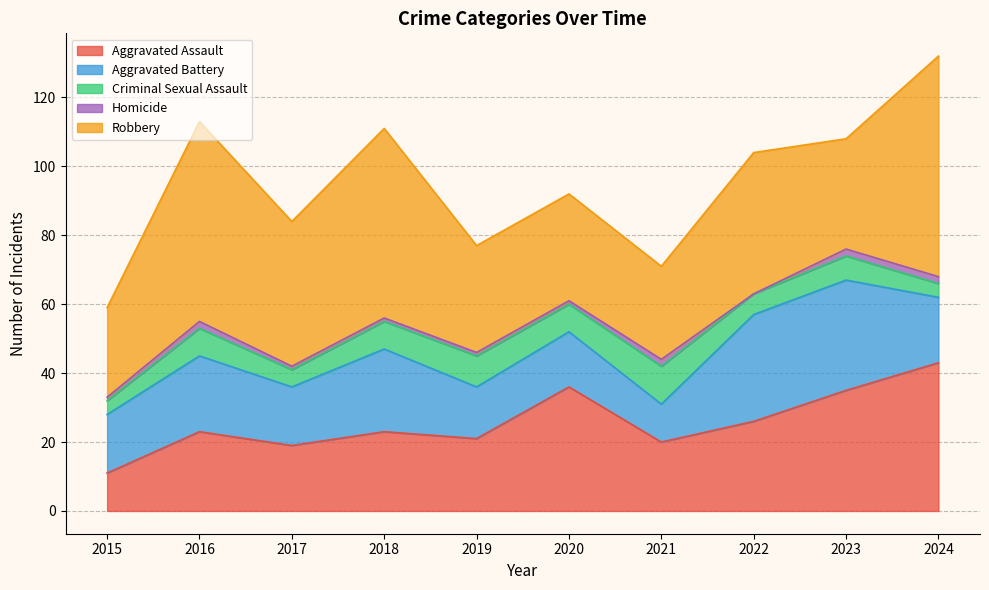

At which category does Aggravated Assault reach its first local valley?

2017